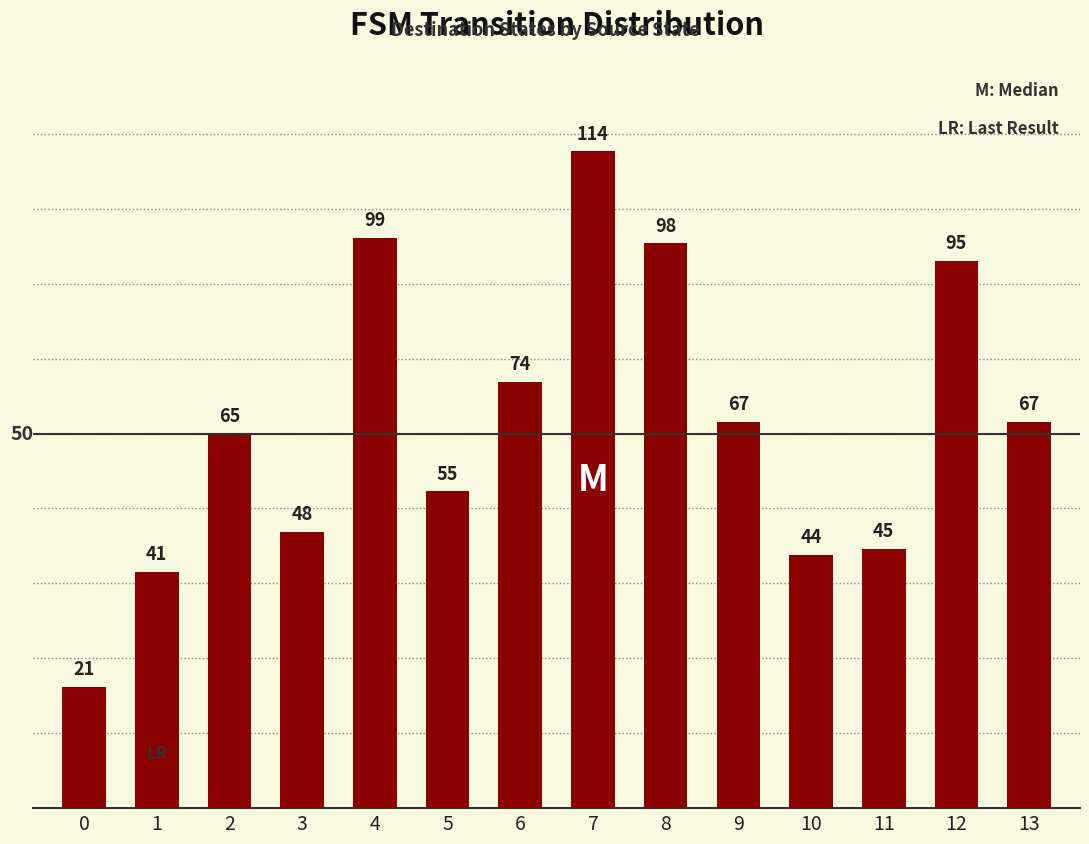

What is the sum of all values?

933